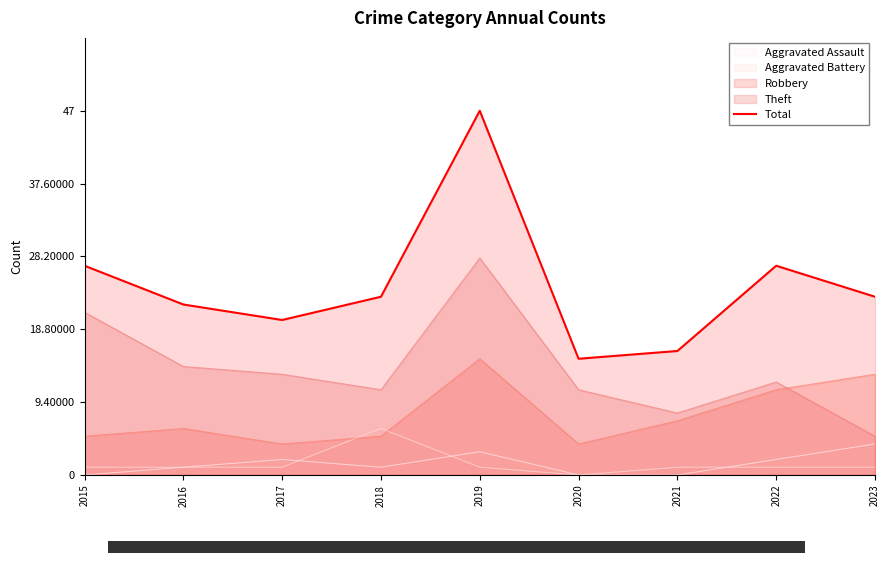

What is the value of the 5th point from the left?

47